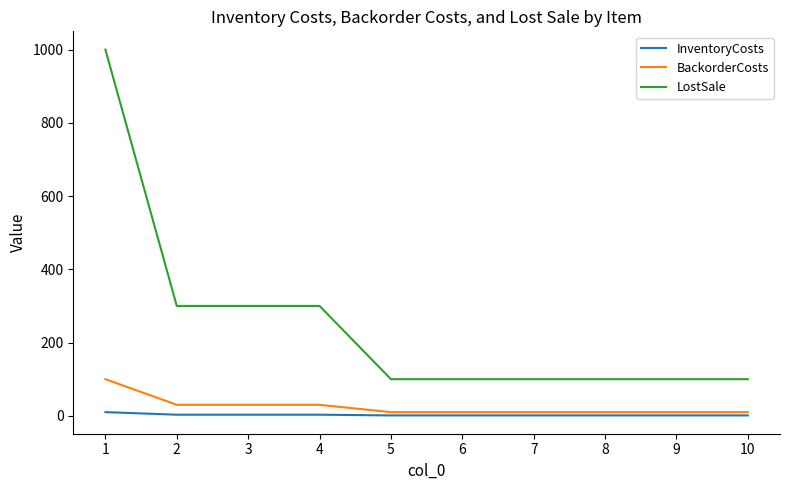

Does the chart display data point markers on the line(s)?

No